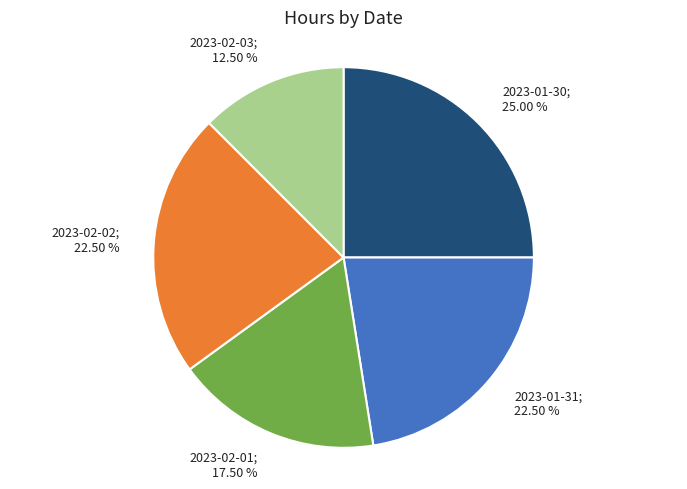

Is there a majority slice in this chart?

No